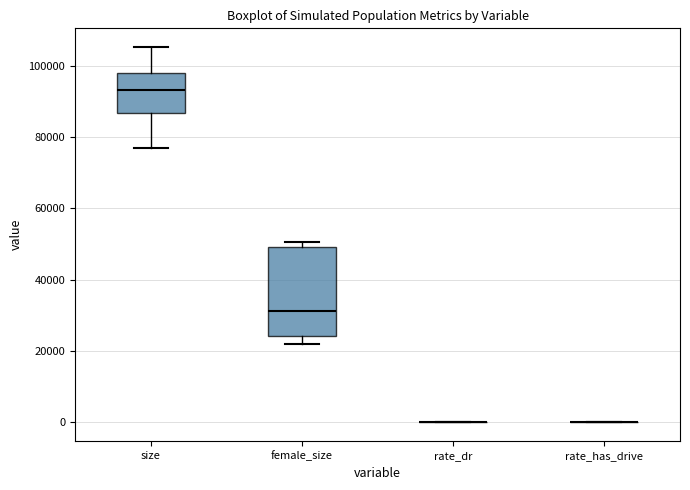

Reading left to right, transcribe this box plot: for each box, give where its median line is, the range the box spans, and where its two whiskers end, as read against the y-axis. The values are not printed on the chart, so give them approximately, as read against the axis.

size: median 94000, box 86000 to 98000, whiskers 76000 to 106000
female_size: median 32000, box 24000 to 50000, whiskers 22000 to 50000 (just above the box's upper edge)
rate_dr: box collapsed to a line at 0, whiskers 0 to 0
rate_has_drive: box collapsed to a line at 0, whiskers 0 to 0